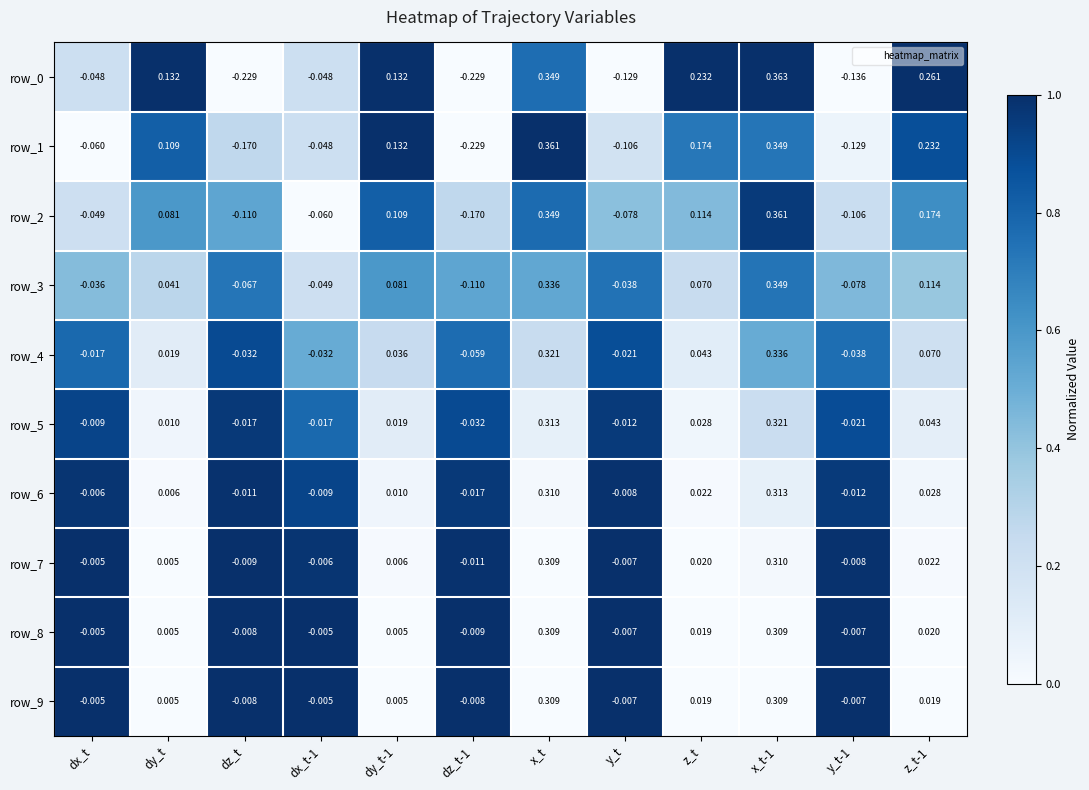

At which label is row_2 closest to 0?

dx_t